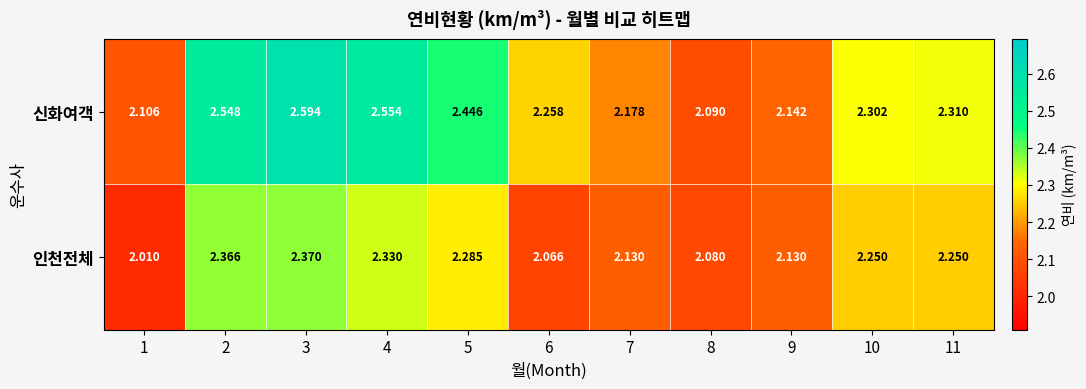

Which series has the largest range (max minus min)?

신화여객